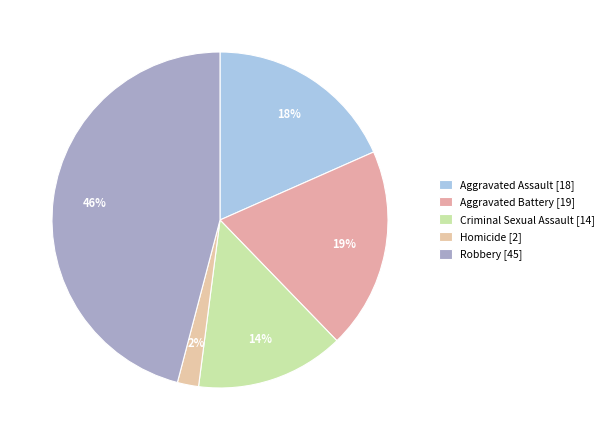

How much of the chart is everything except Robbery?

54.1%